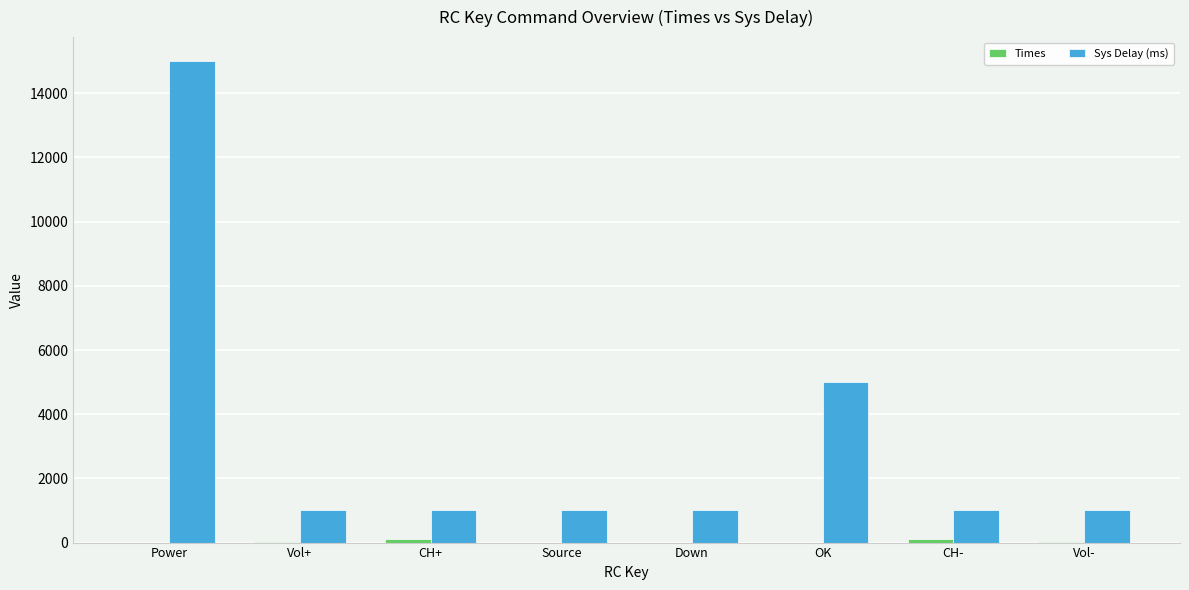

What is the maximum value shown in the chart?

15000